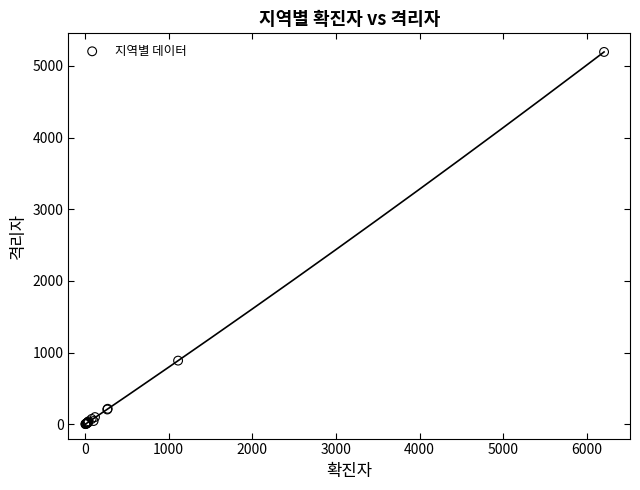

What Y value in the scatter plot is closest to 2599?

888